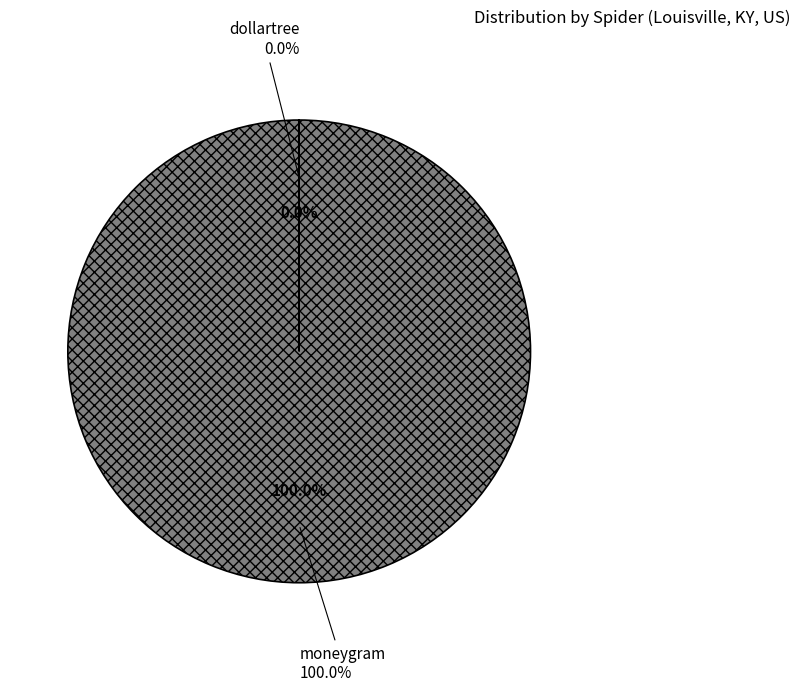

Which has a higher value, moneygram or dollartree?

moneygram